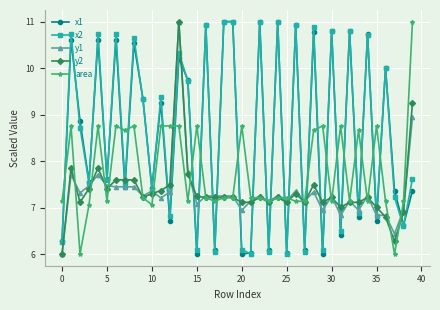

What is the minimum value for area?

6.0